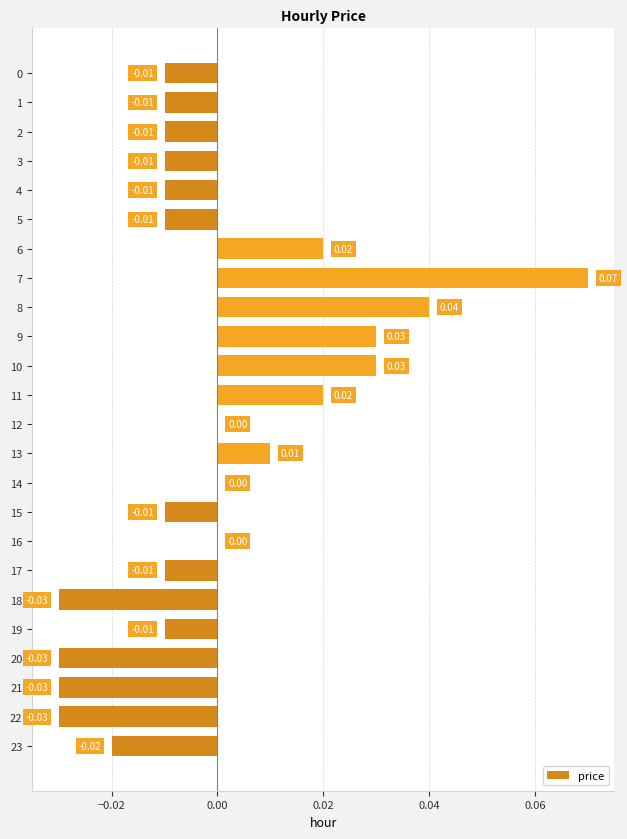

How many categories are shown in the chart?

24